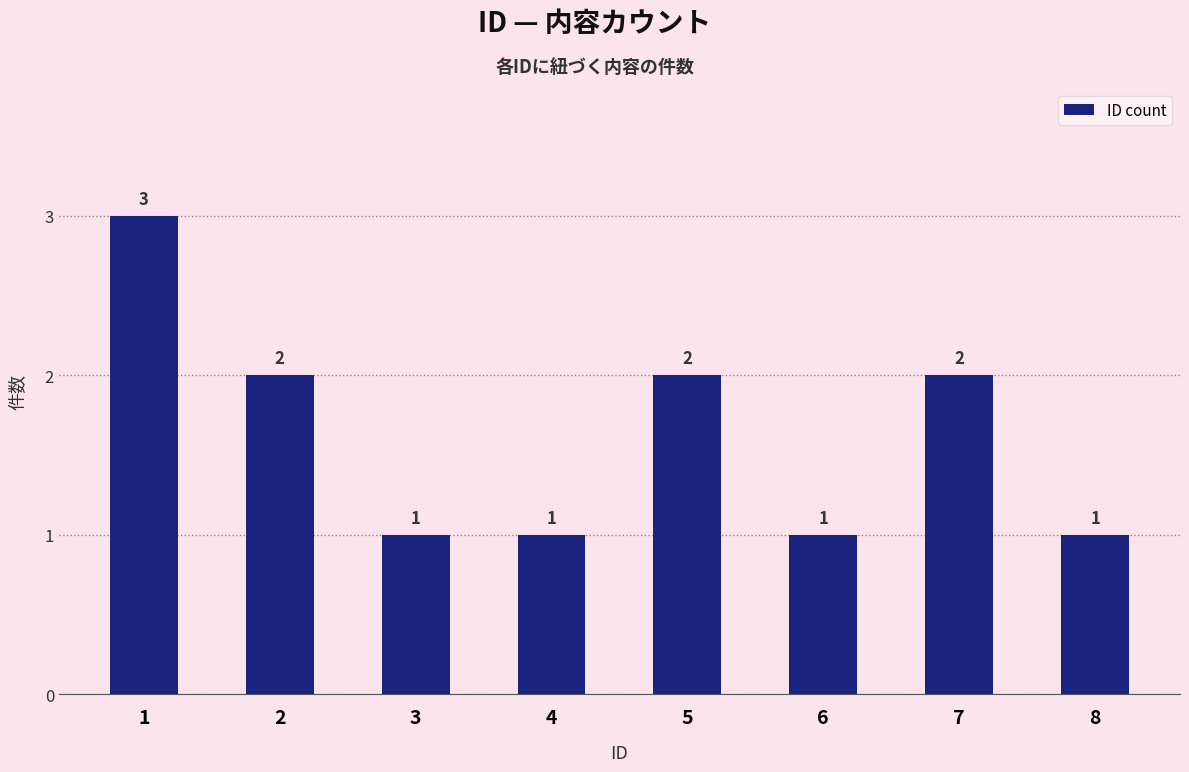

What is the average value?

2